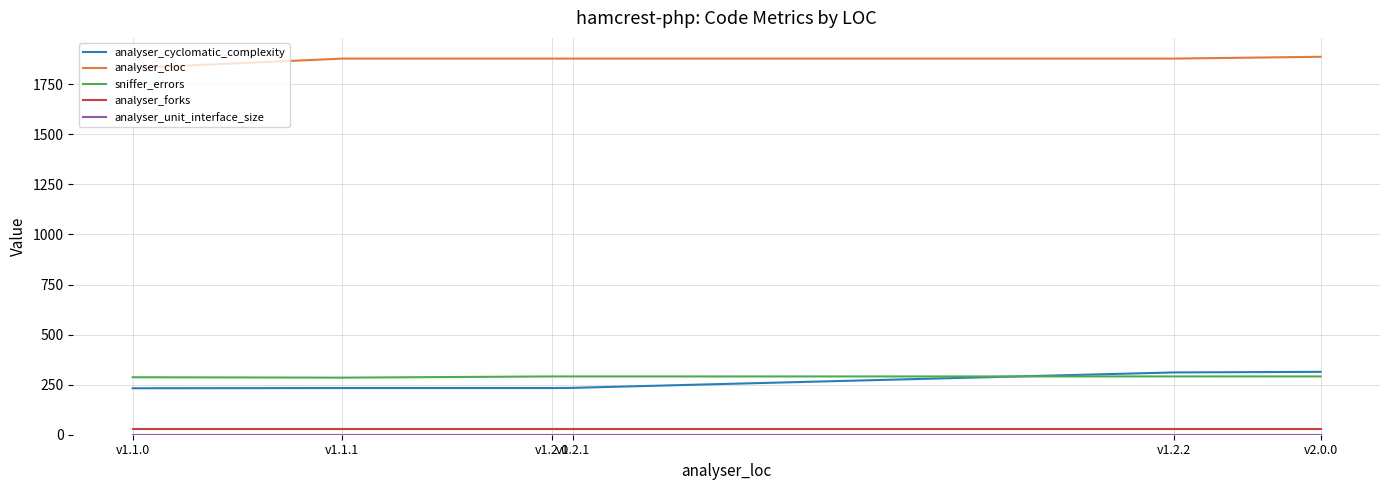

Is it true that analyser_cloc equals 980 at v1.2.2?

False